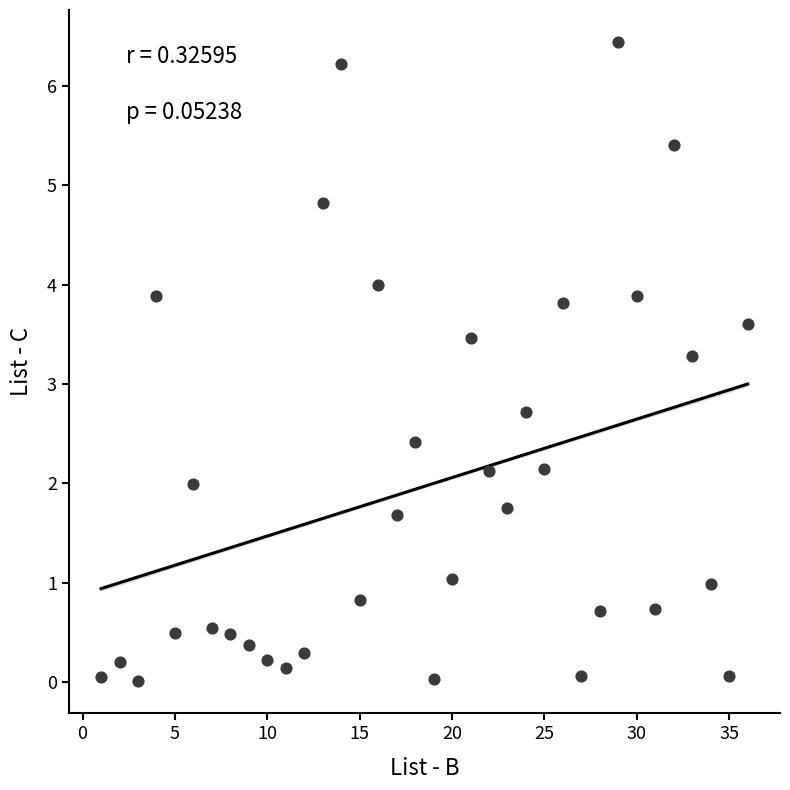

What is the range of X values (max minus min)?

35.0